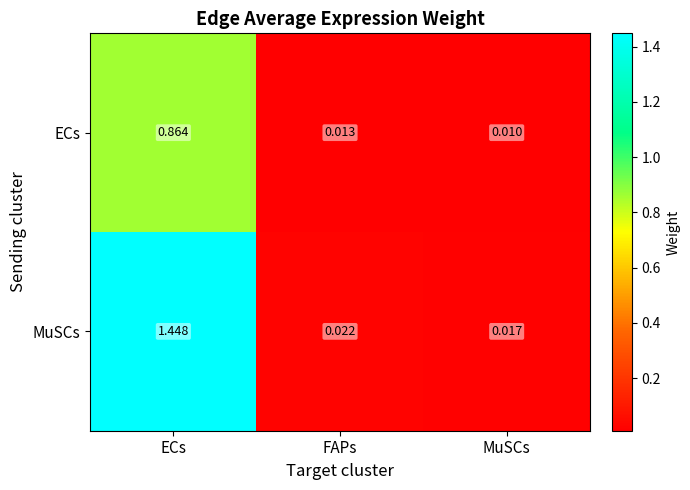

Between ECs and MuSCs, which series saw the biggest shift?

MuSCs